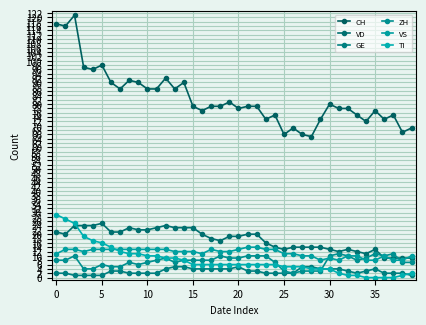

At how many categories does at least one series exceed 48?

40